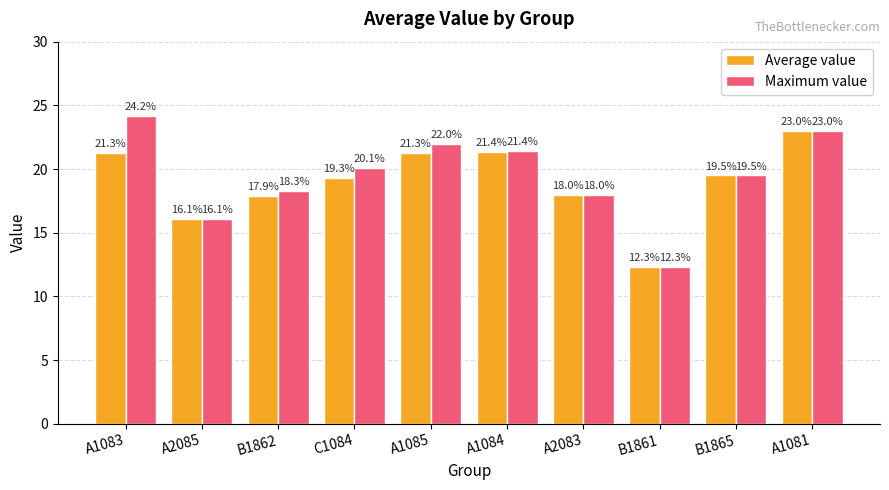

Reading left to right, extract all data points from this chart.

Average value: A1083=21.3	A2085=16.1	B1862=17.9	C1084=19.3	A1085=21.3	A1084=21.4	A2083=18.0	B1861=12.3	B1865=19.5	A1081=23.0
Maximum value: A1083=24.2	A2085=16.1	B1862=18.3	C1084=20.1	A1085=22.0	A1084=21.4	A2083=18.0	B1861=12.3	B1865=19.5	A1081=23.0